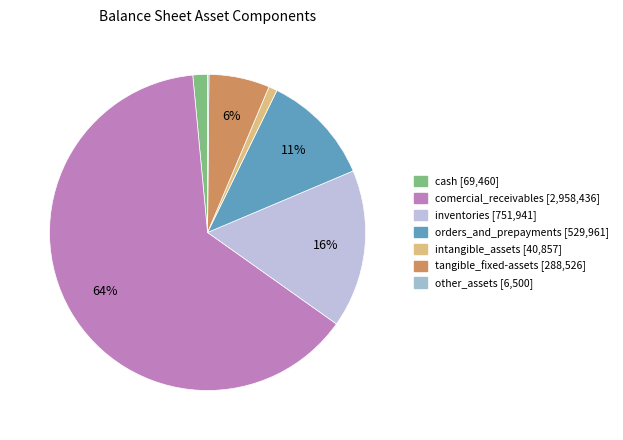

Is it true that tangible_fixed-assets is 6% of the pie?

True